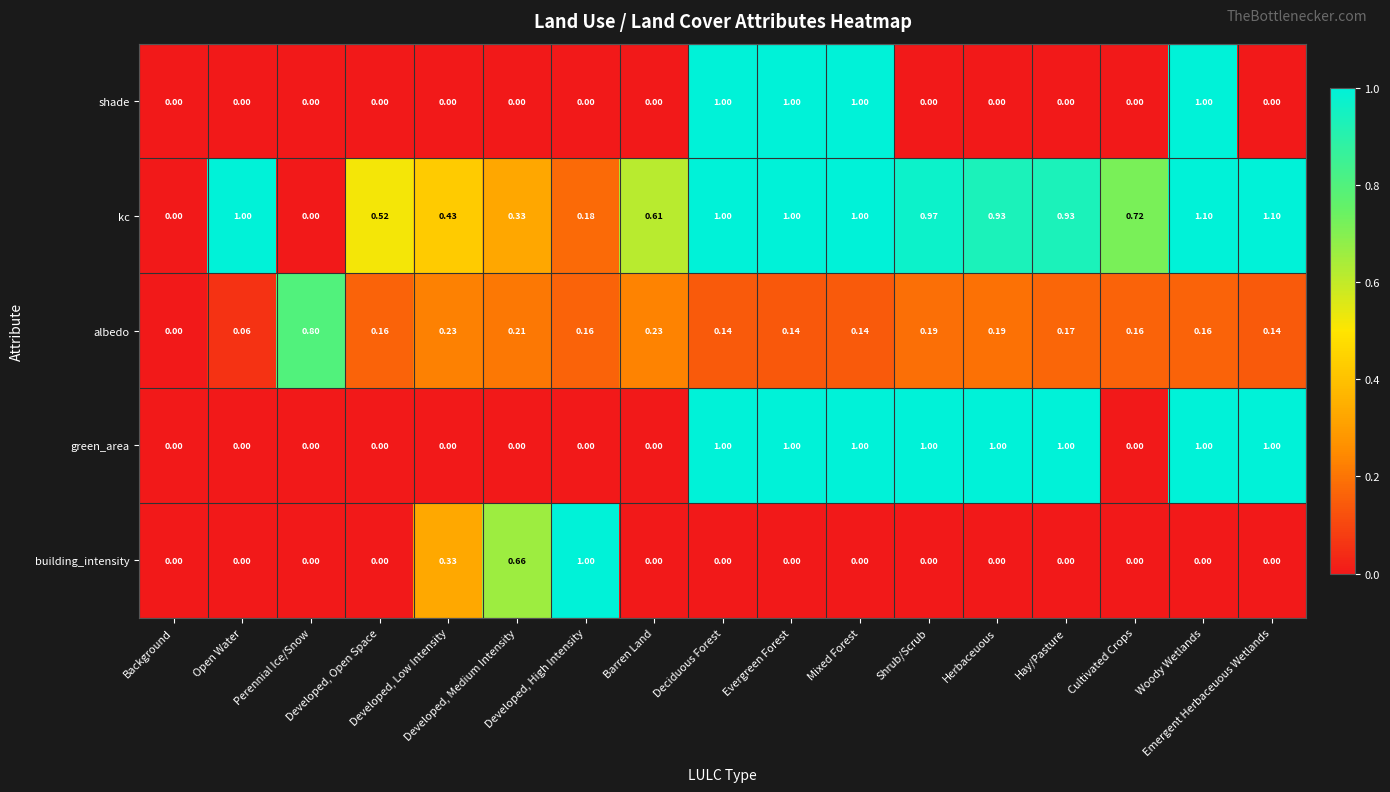

Which series has the largest range (max minus min)?

kc